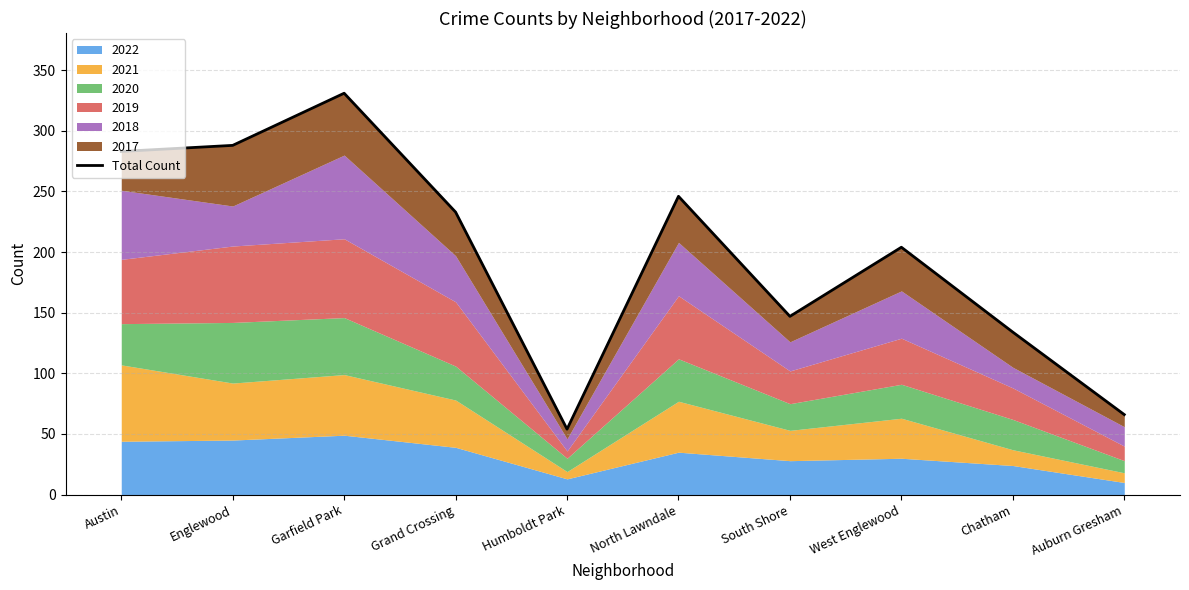

At which label is the value closest to 192?

West Englewood